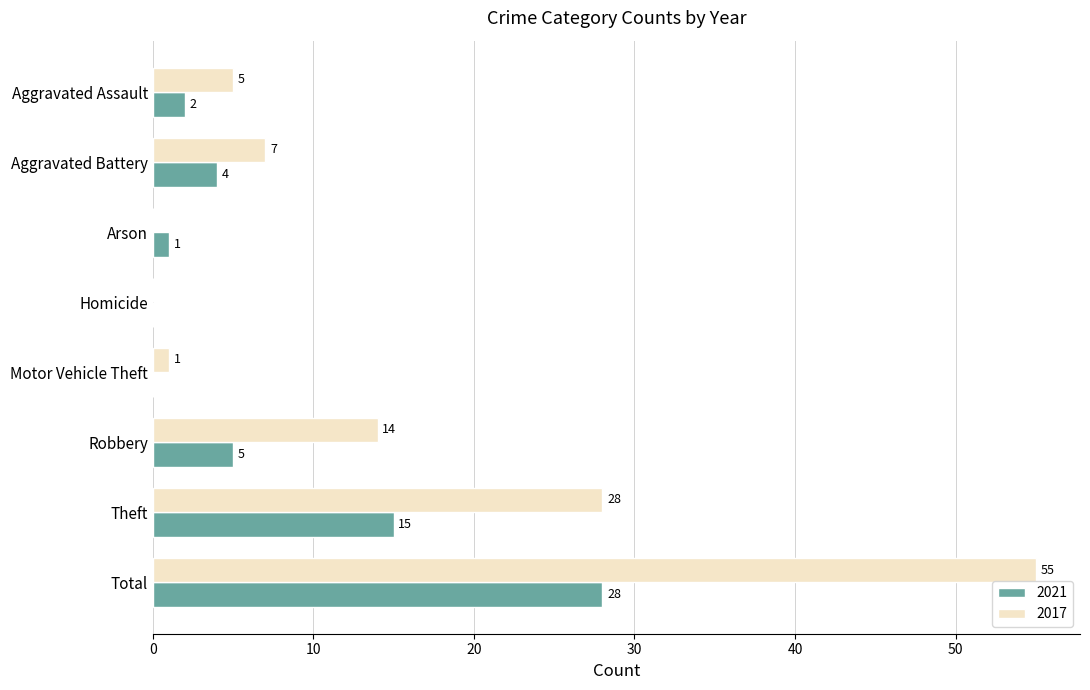

True or false: 2017 has a value of 7 at Aggravated Battery.

True